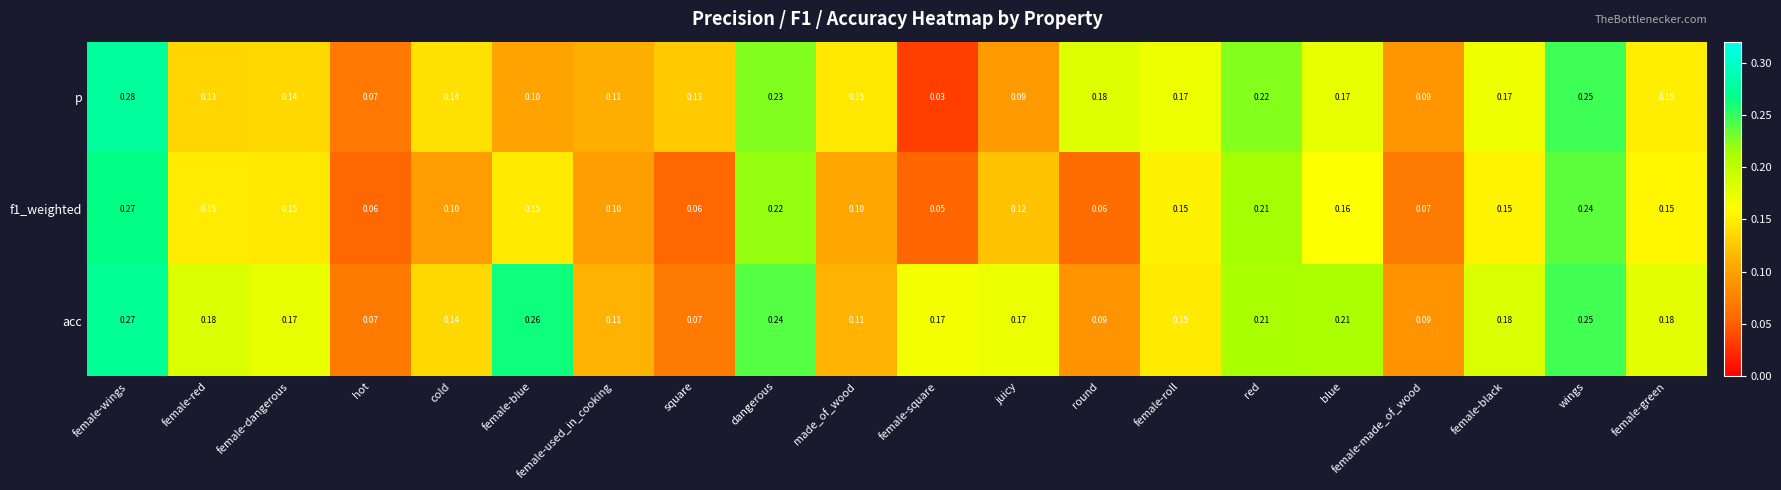

Which label corresponds to the smallest value in the chart?

female-square